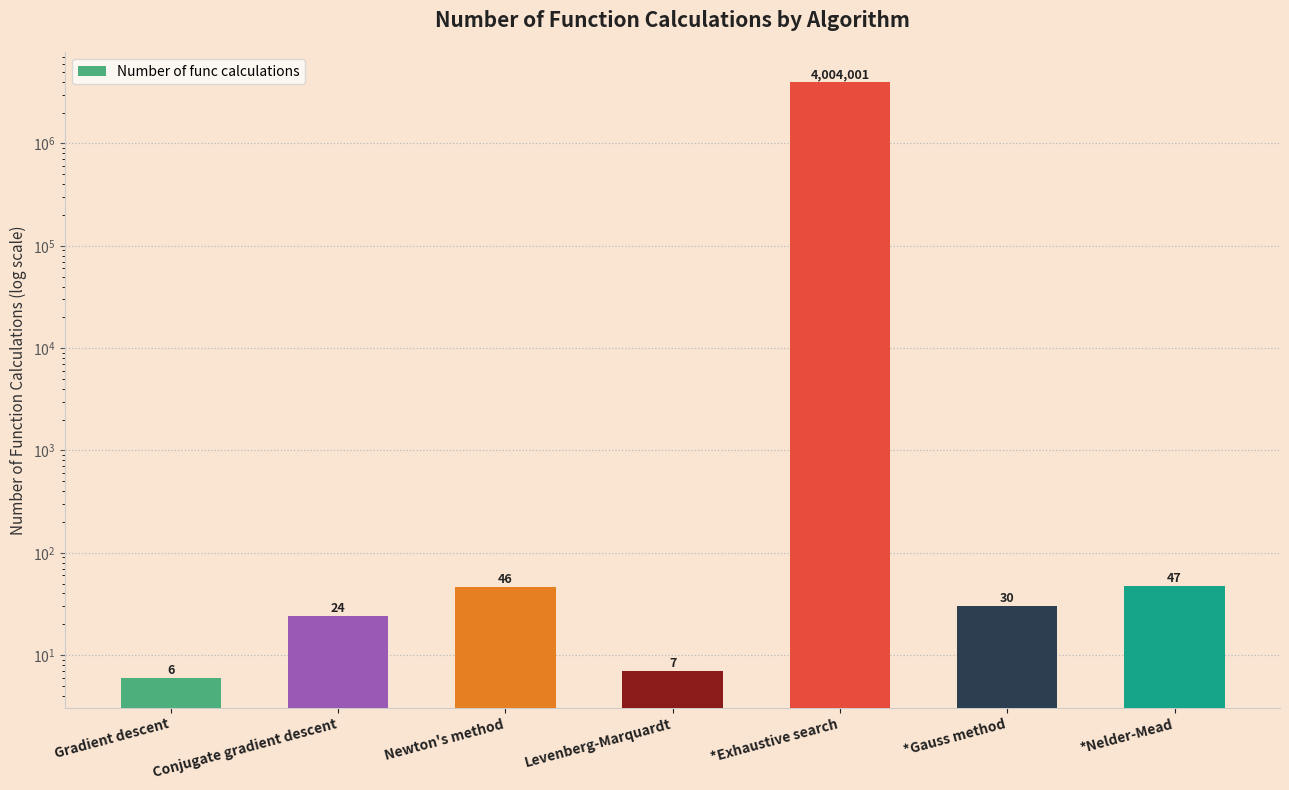

What is the label of the 4th bar from the left?

Levenberg-Marquardt